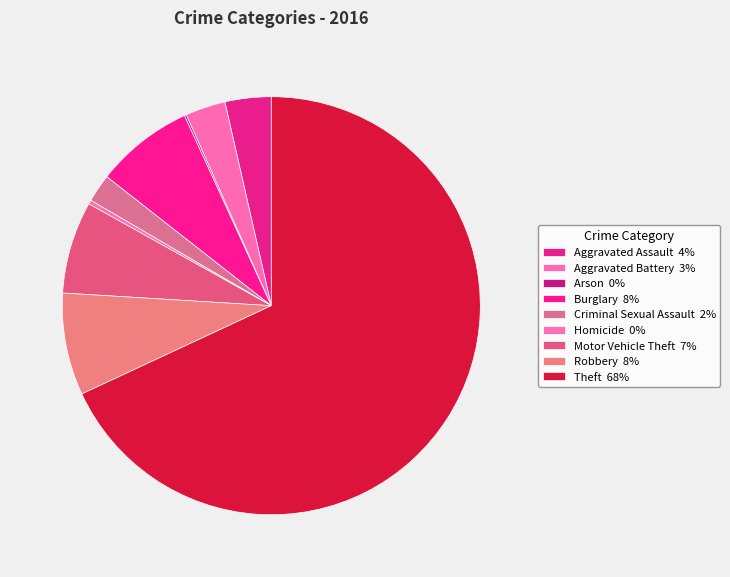

What is the ratio of the value at Motor Vehicle Theft to the value at Arson?

46.0